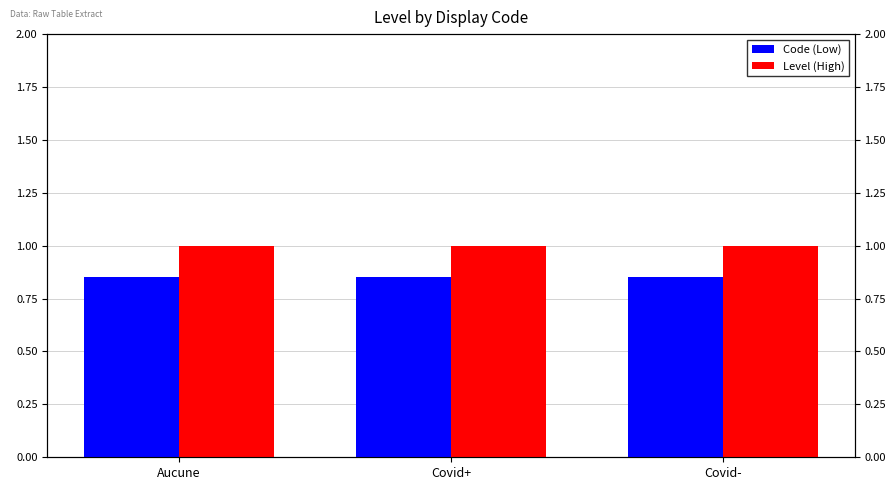

Which series has the largest range (max minus min)?

Code (Low)